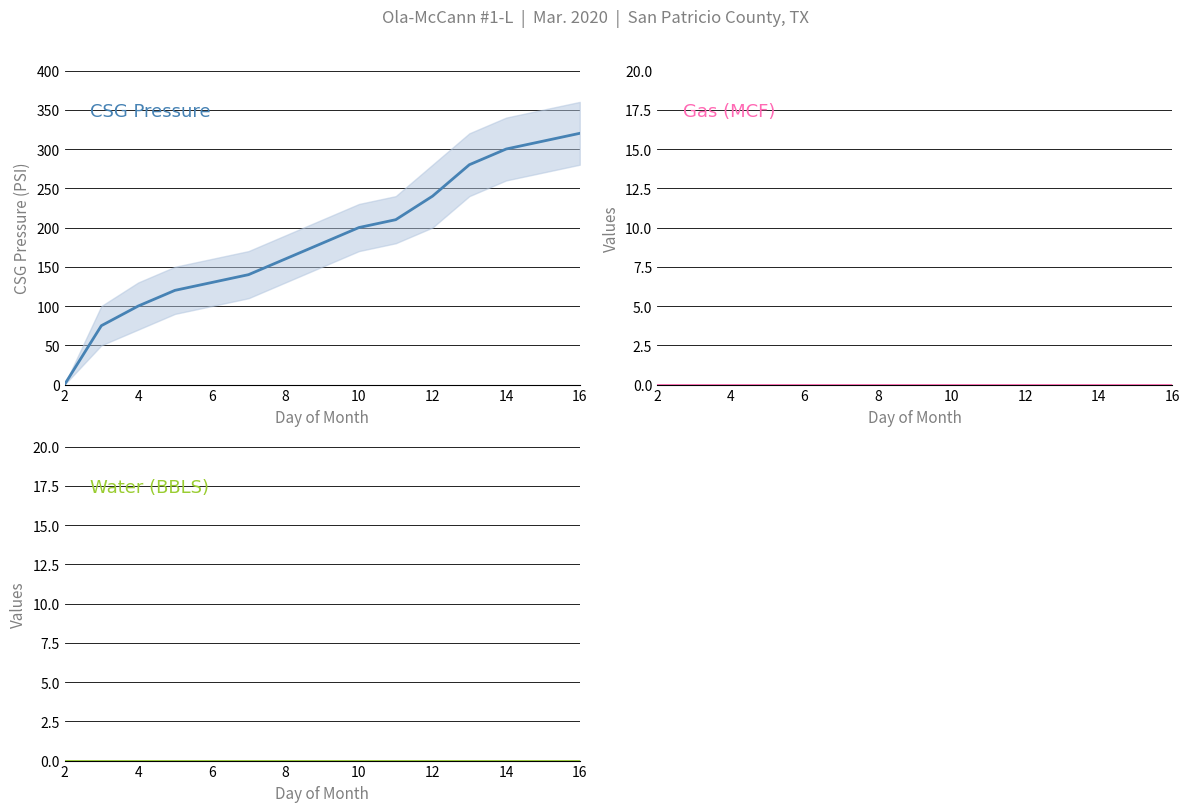

What is the maximum value shown in the chart?

320